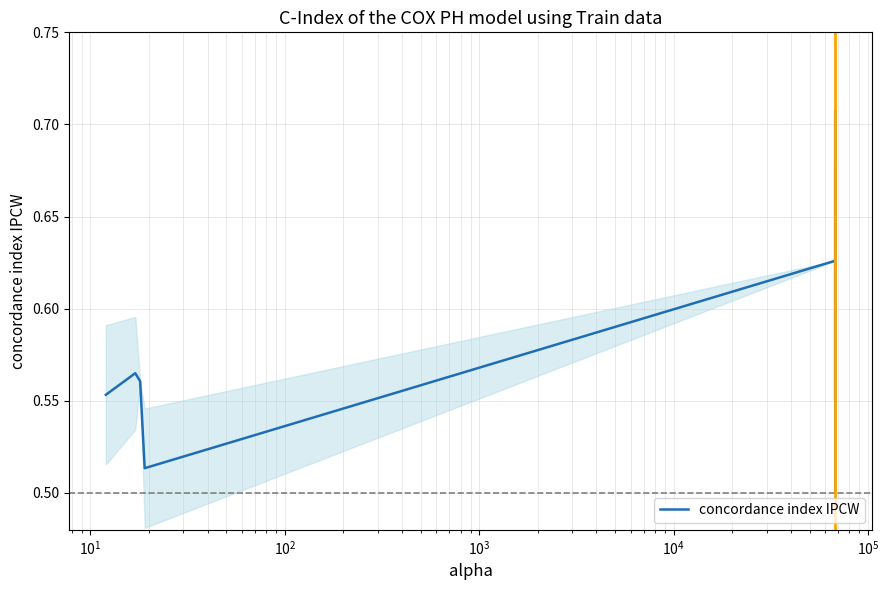

How many lines are shown in the chart?

1